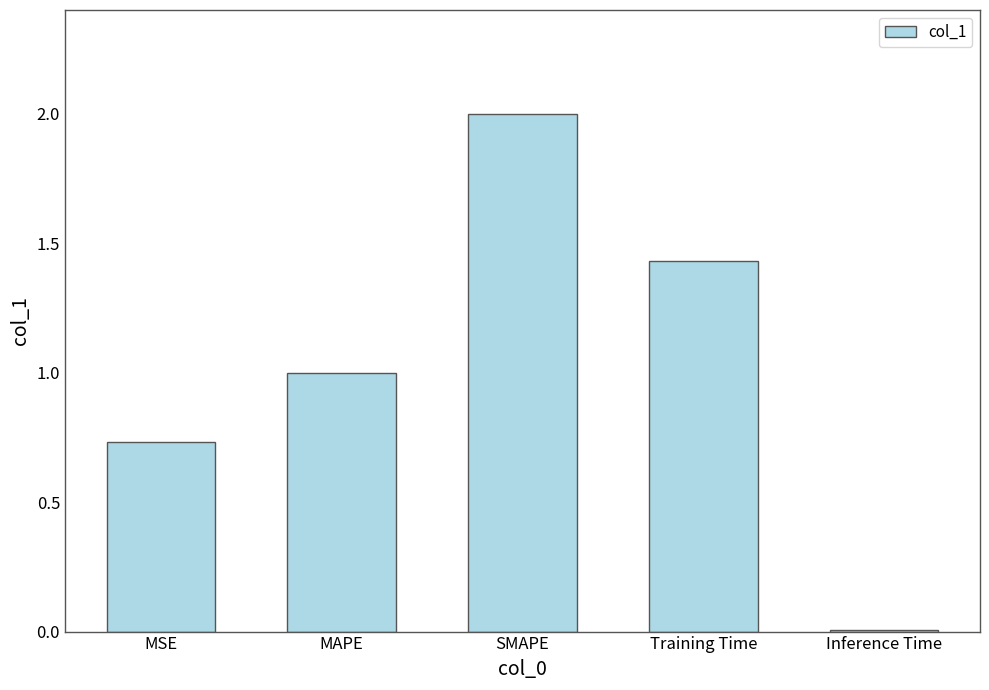

True or false: the data shows 0.3 at MSE.

False